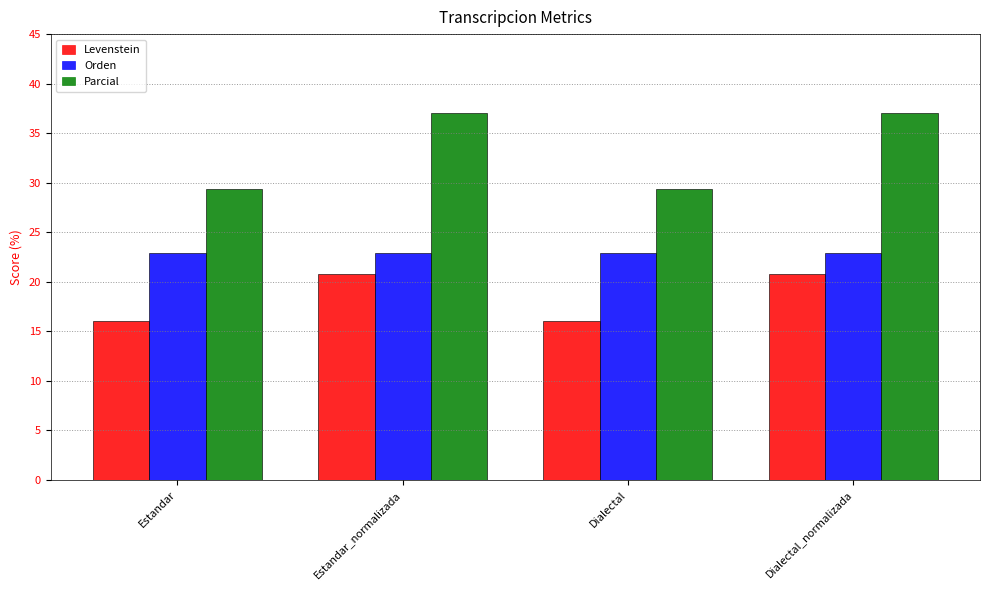

Reading left to right, list all the values displayed in this chart.

Levenstein: Estandar=16.0	Estandar_normalizada=20.8	Dialectal=16.0	Dialectal_normalizada=20.8
Orden: Estandar=22.9	Estandar_normalizada=22.9	Dialectal=22.9	Dialectal_normalizada=22.9
Parcial: Estandar=29.4	Estandar_normalizada=37.0	Dialectal=29.4	Dialectal_normalizada=37.0